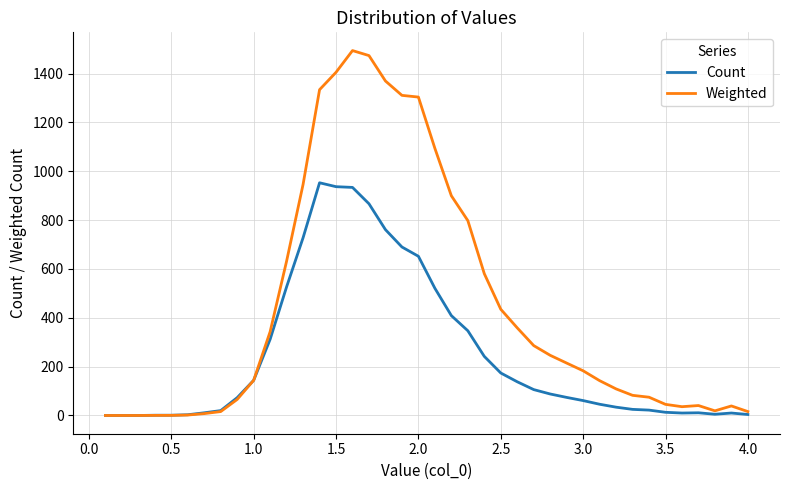

What is the greatest value displayed?

1494.4